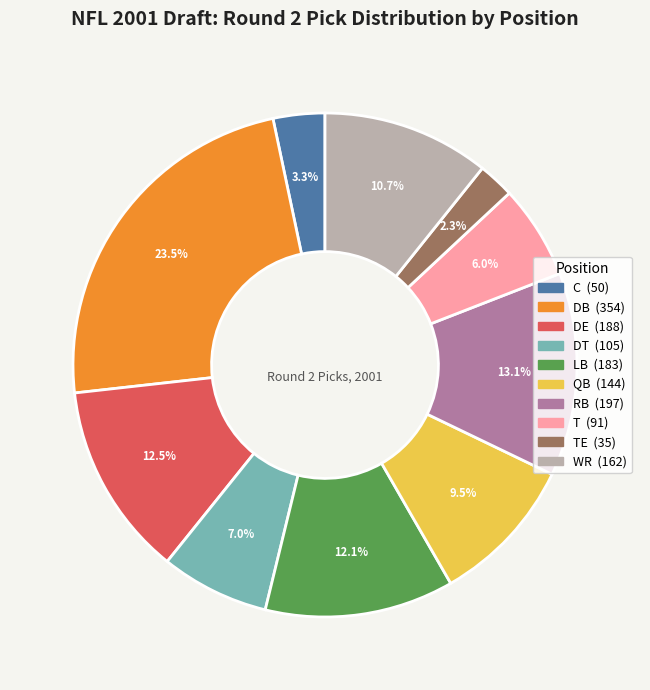

Is there any slice that represents more than half of the pie?

No